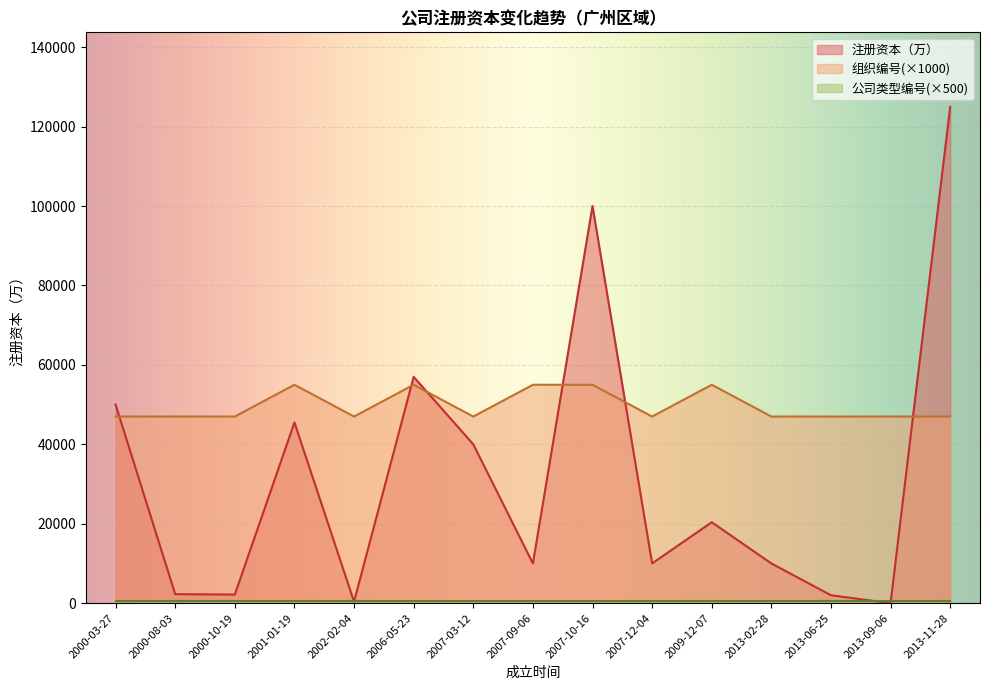

How many times do 注册资本（万） and 组织编号 cross each other?

6